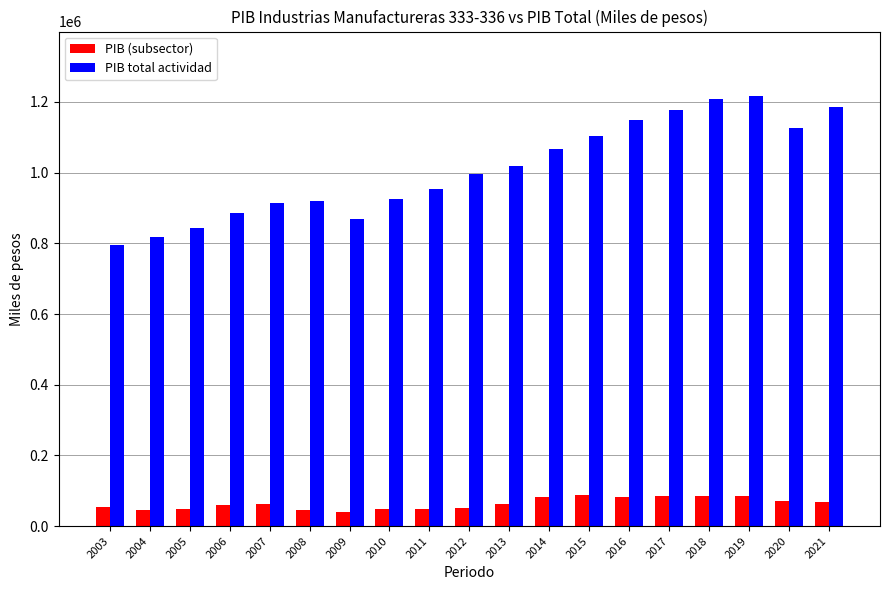

What is the difference between the maximum and minimum values in the PIB (subsector) series?

46315.7